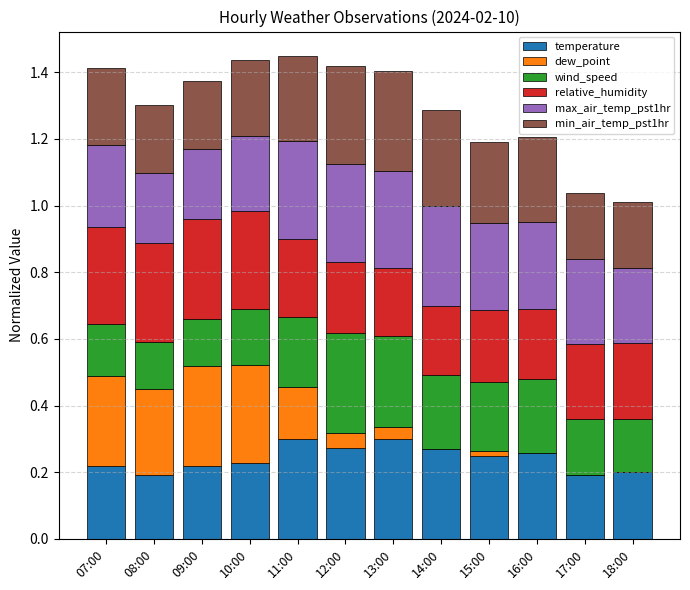

The temperature series shows 0.2 at 07:00. True or false?

True